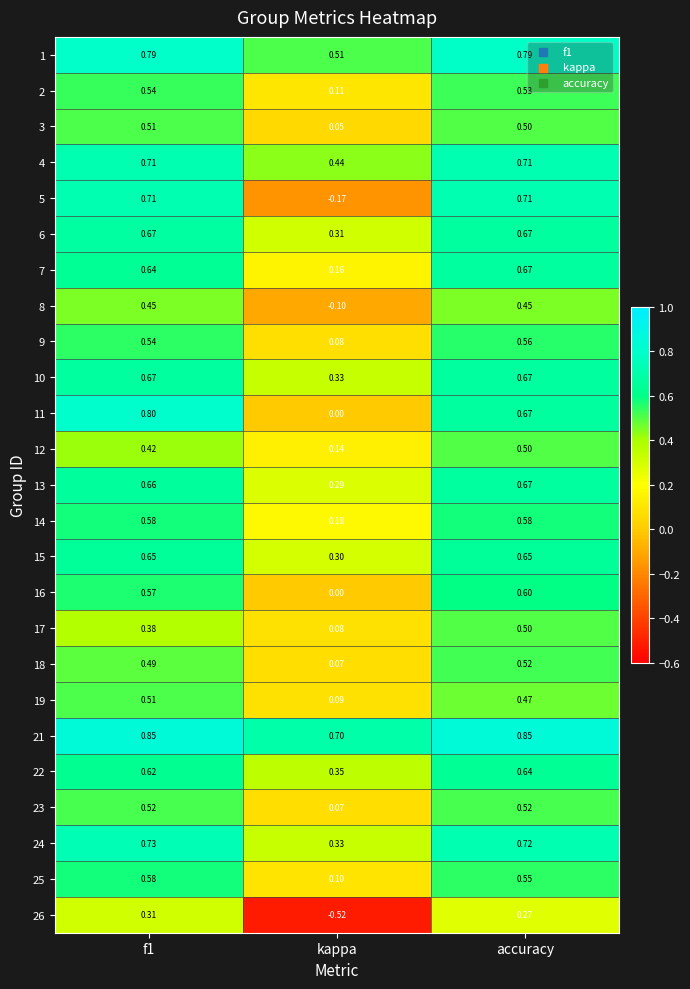

At which category is the sum across all series the highest?

accuracy